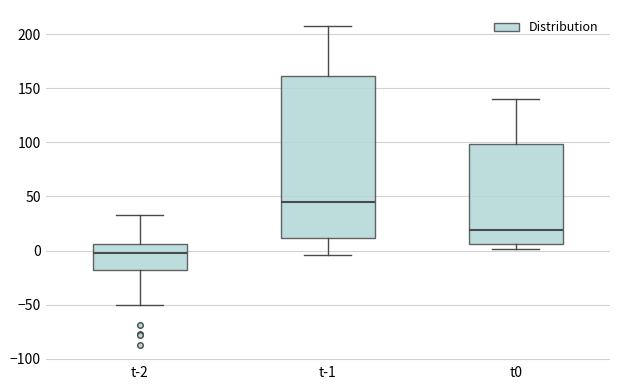

Reading left to right, read every box against the y-axis: the position of its median line, the range the box covers, and the ends of its whiskers. The values are not printed on the chart, so give them approximately, as read against the axis.

t-2: median 0, box -20 to 5, whiskers -50 to 35
t-1: median 45, box 10 to 160, whiskers -5 to 205
t0: median 20, box 5 to 100, whiskers 0 to 140